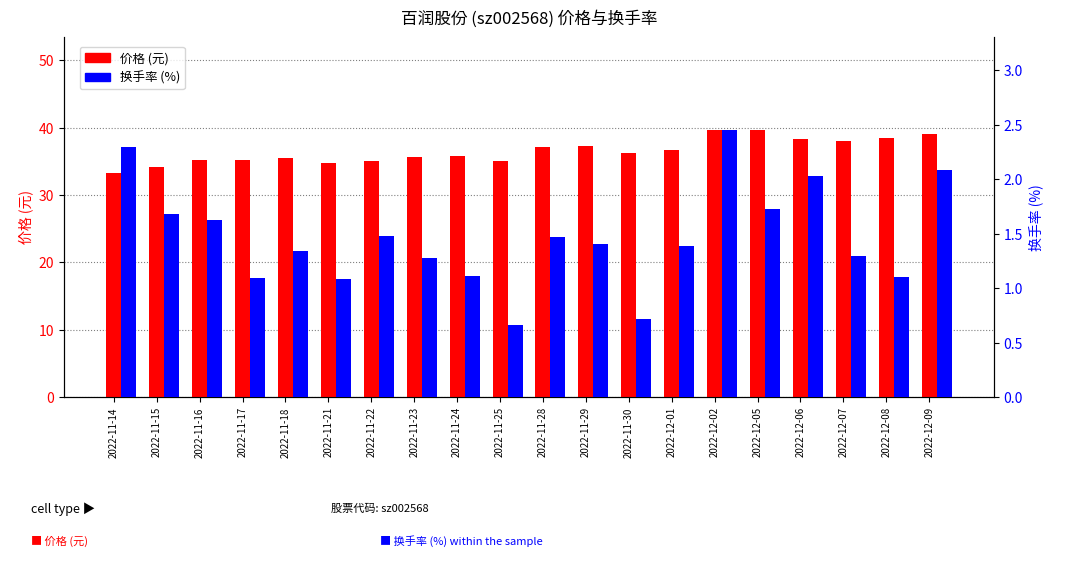

What position from the right is 2022-11-23?

13